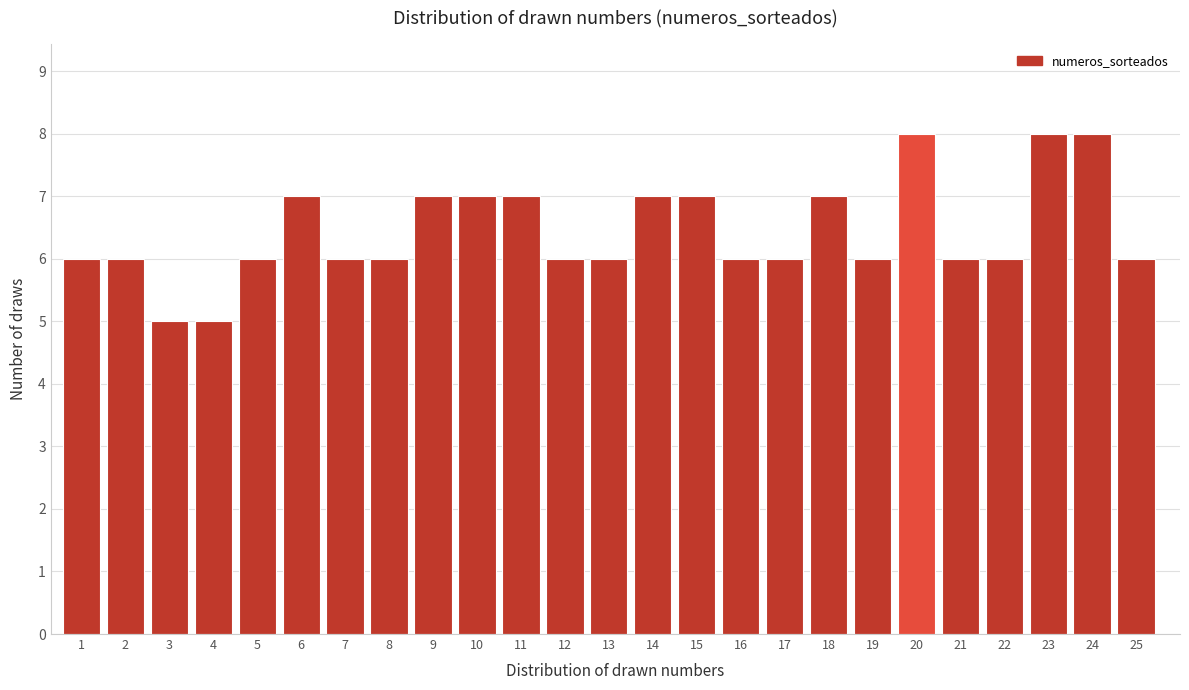

Reading left to right, extract all data points from this chart.

1=6	2=6	3=5	4=5	5=6	6=7	7=6	8=6	9=7	10=7	11=7	12=6	13=6	14=7	15=7	16=6	17=6	18=7	19=6	20=8	21=6	22=6	23=8	24=8	25=6